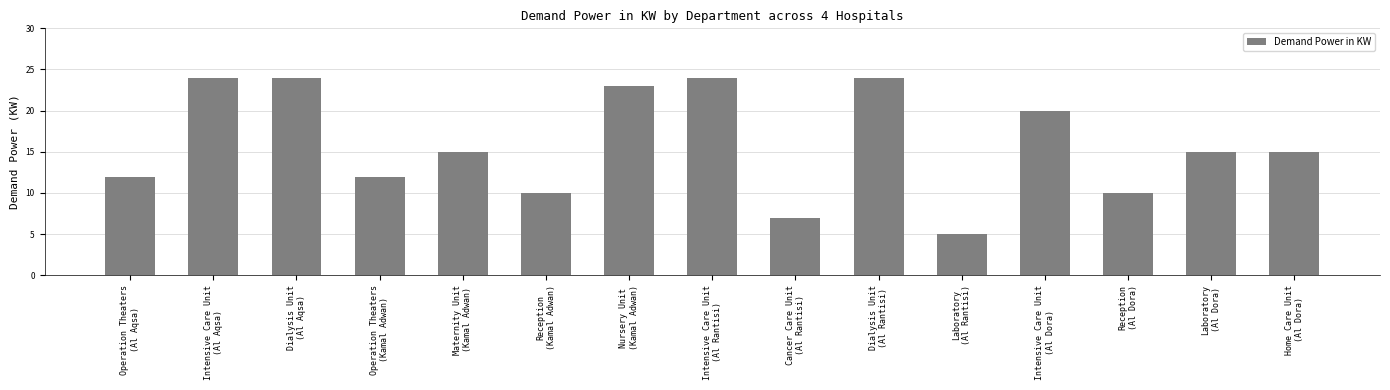

Reading right to left, what are all the values shown in this chart?

Home Care Unit
(Al Dora)=15	Laboratory
(Al Dora)=15	Reception
(Al Dora)=10	Intensive Care Unit
(Al Dora)=20	Laboratory
(Al Rantisi)=5	Dialysis Unit
(Al Rantisi)=24	Cancer Care Unit
(Al Rantisi)=7	Intensive Care Unit
(Al Rantisi)=24	Nursery Unit
(Kamal Adwan)=23	Reception
(Kamal Adwan)=10	Maternity Unit
(Kamal Adwan)=15	Operation Theaters
(Kamal Adwan)=12	Dialysis Unit
(Al Aqsa)=24	Intensive Care Unit
(Al Aqsa)=24	Operation Theaters
(Al Aqsa)=12